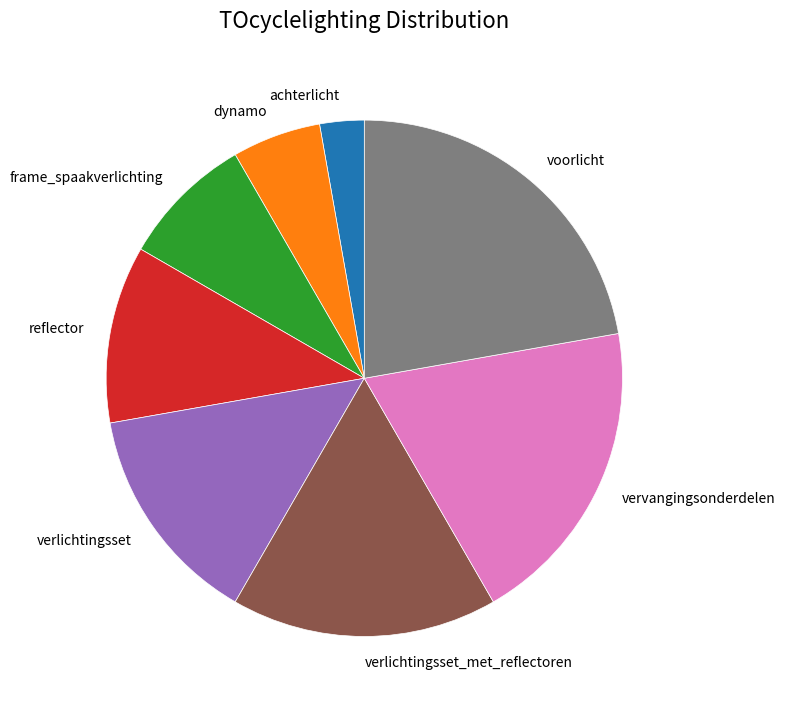

How many segments does this pie chart have?

8